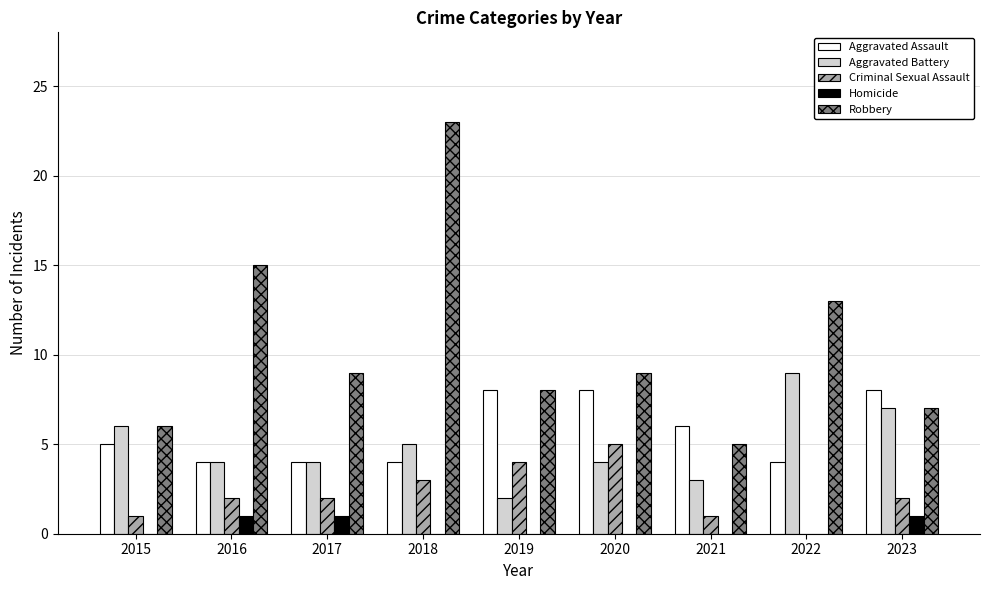

What is the difference between the Robbery values at 2021 and 2022?

8